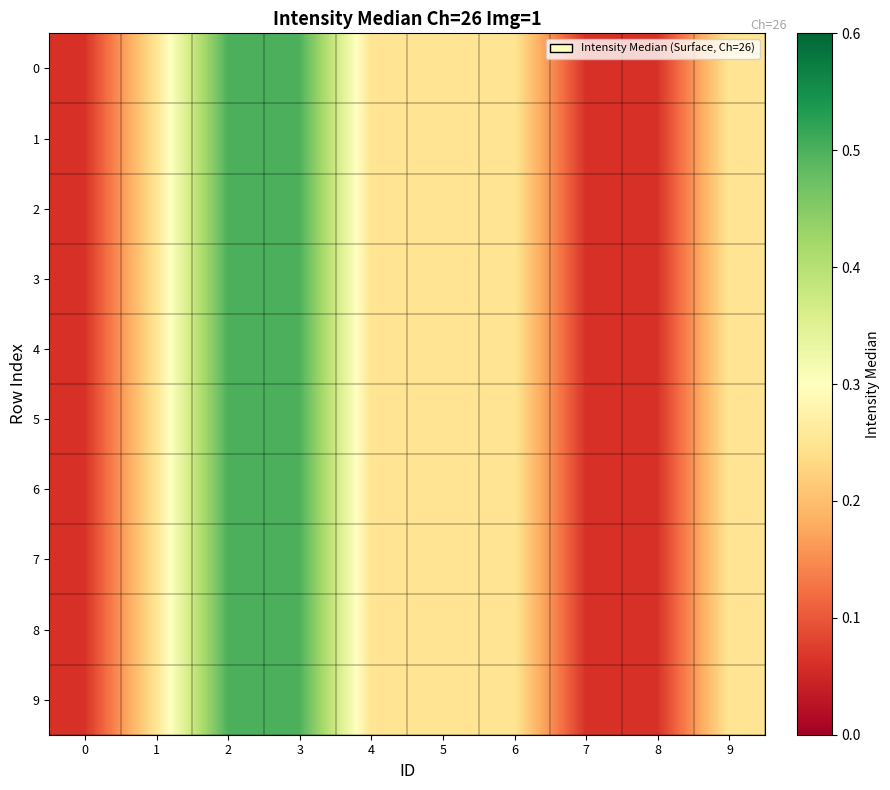

At how many categories does at least one series exceed 0?

10